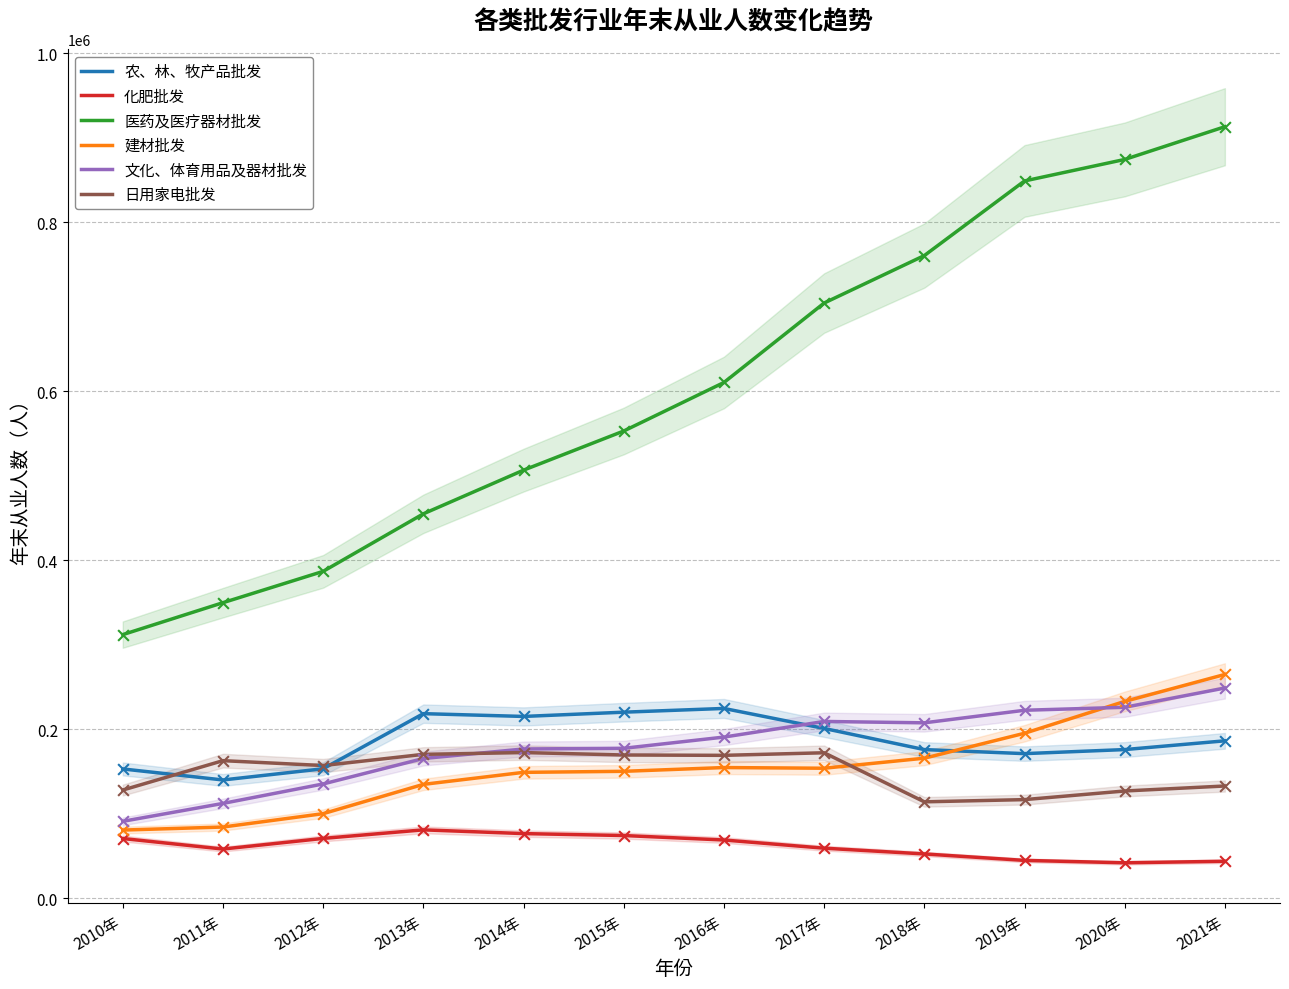

Is the value of 医药及医疗器材批发 at 2018年 greater than the value of 日用家电批发 at 2011年?

Yes